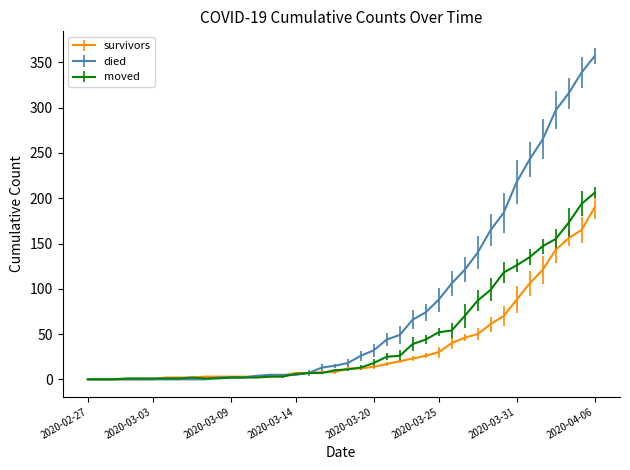

Which series has the largest total across all categories?

died